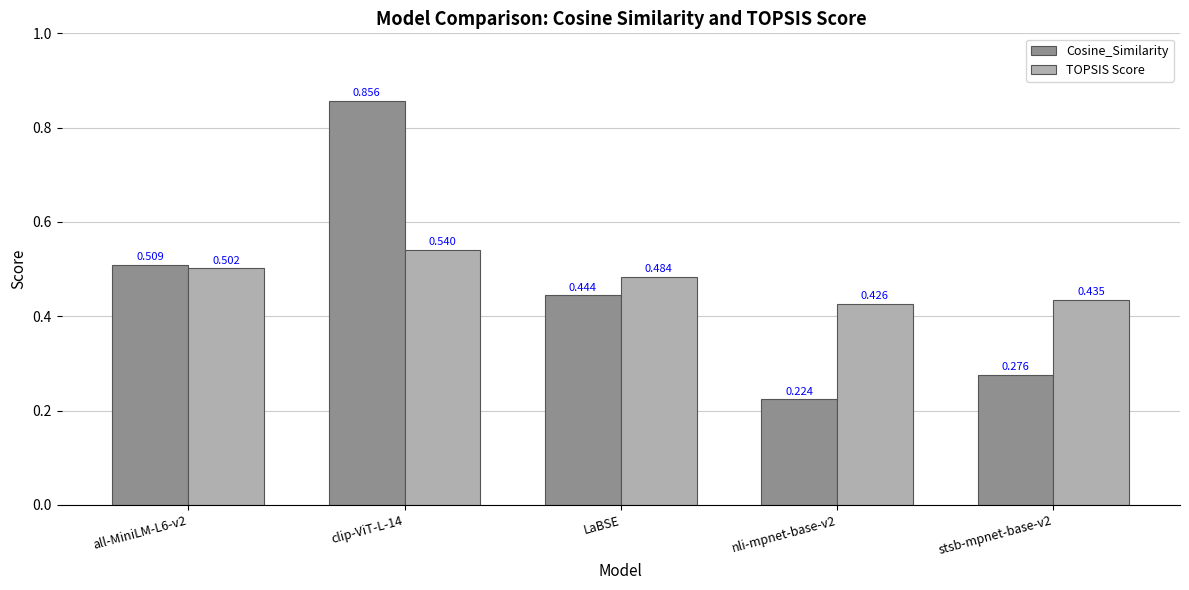

How many groups of bars are there?

5